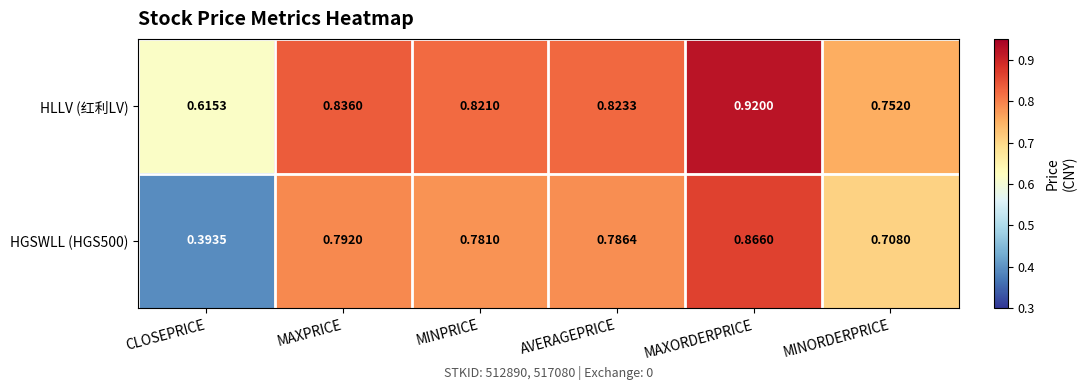

At which category is the sum across all series the highest?

MAXORDERPRICE